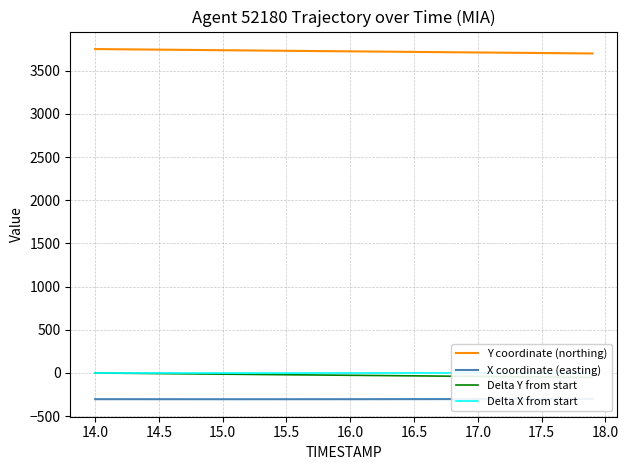

The value of Y coordinate (northing) at 17.0 is 6043.5. True or false?

False